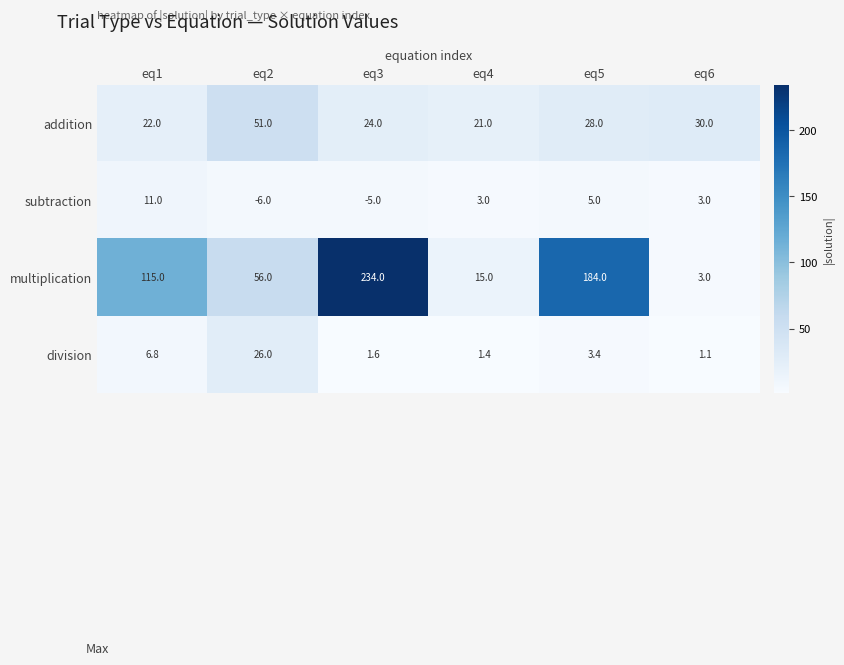

At how many categories does at least one series exceed 75?

3